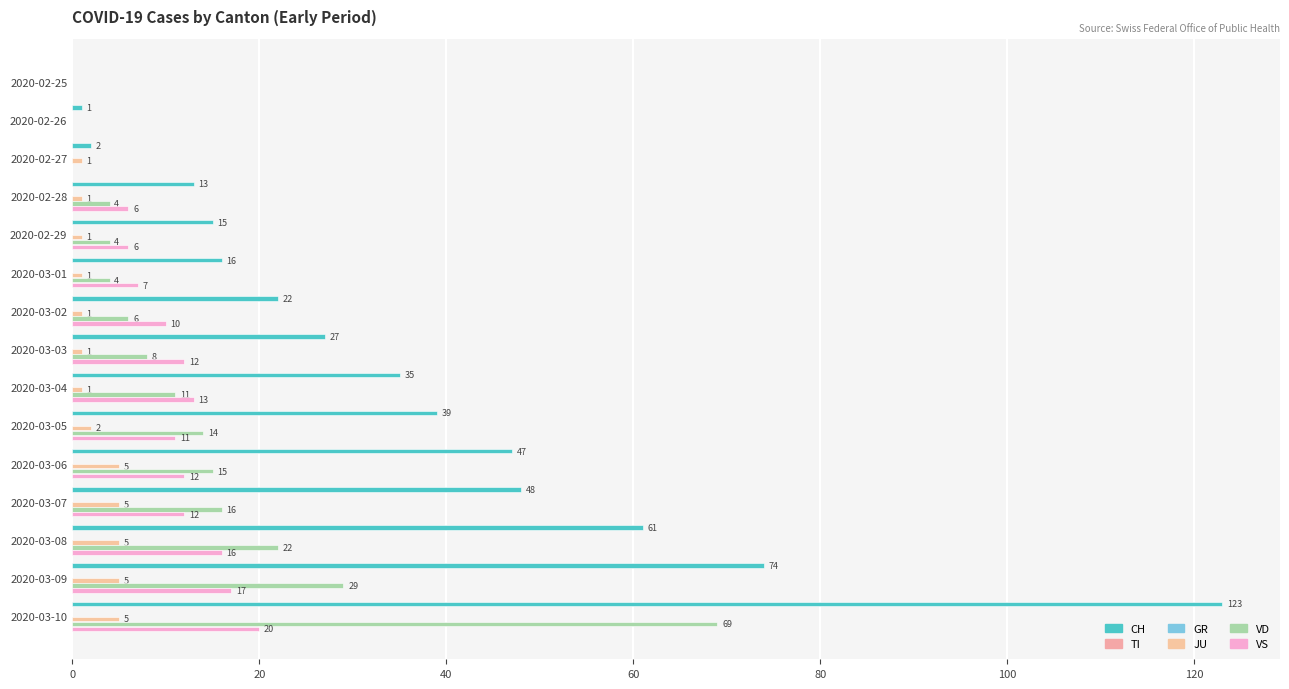

What is the sum of all CH values?

523.0